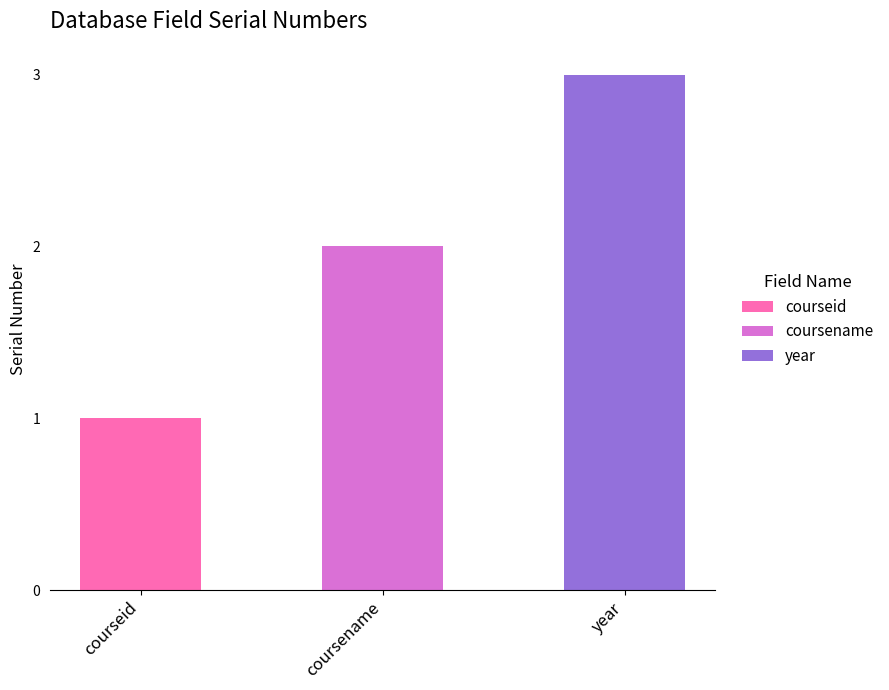

Reading left to right, what are the values for courseid?

courseid=1	coursename=0	year=0